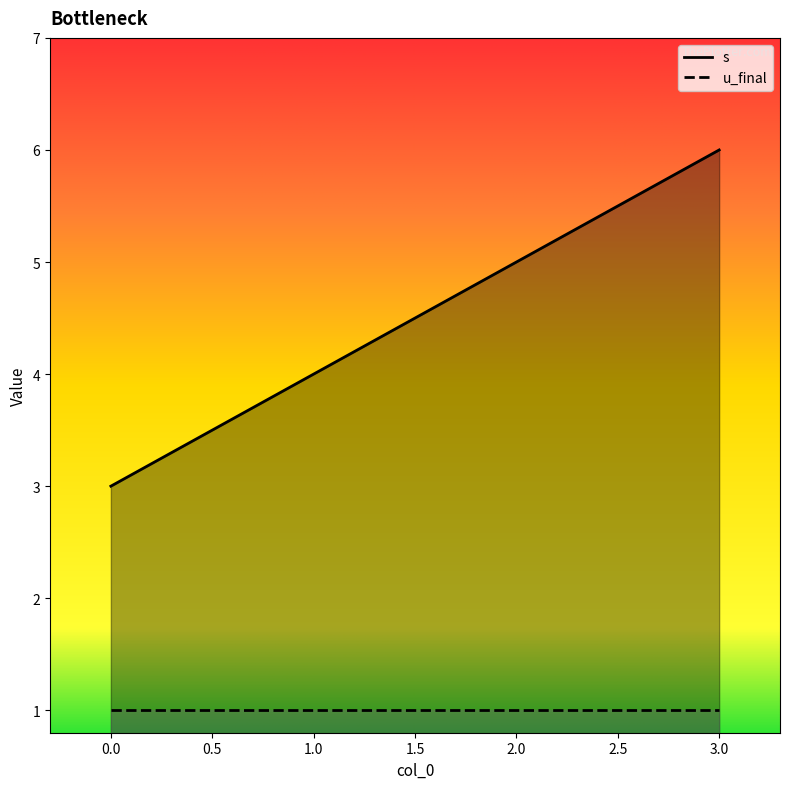

True or false: there are more than 1 points higher than both neighbors.

False